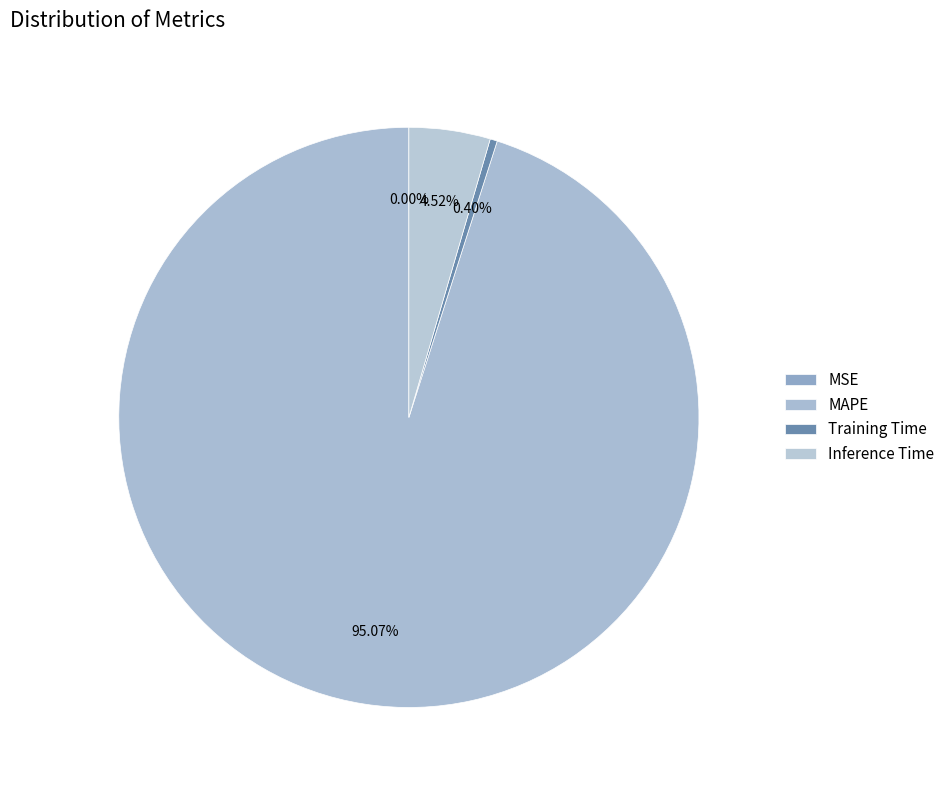

To the nearest percent, what portion does Inference Time represent?

5%